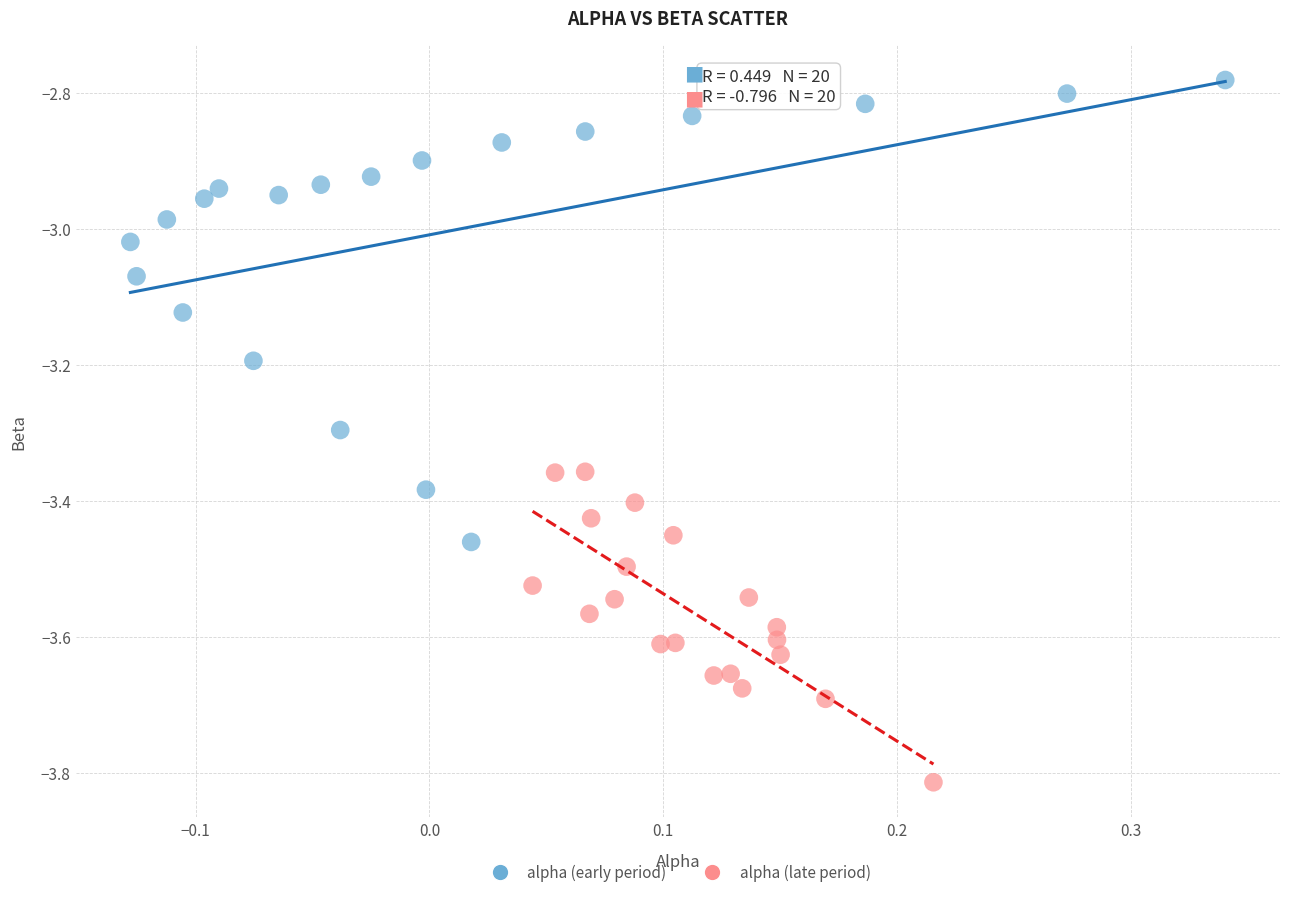

Which series contains the highest Y value?

alpha (early period)